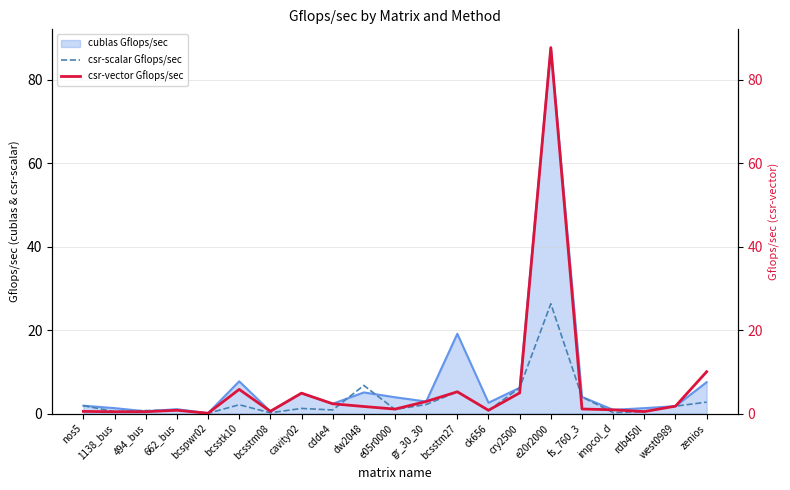

Reading right to left, transcribe all the data shown in this chart.

csr-scalar Gflops/sec: zenios=2.7	west0989=1.8	rdb450l=0.5	impcol_d=0.2	fs_760_3=4.0	e20r2000=26.3	cry2500=6.2	ck656=0.7	bcsstm27=5.2	gr_30_30=2.2	e05r0000=1.0	dw2048=6.7	cdde4=0.9	cavity02=1.2	bcsstm08=0.2	bcsstk10=2.1	bcspwr02=0.1	662_bus=0.8	494_bus=0.7	1138_bus=0.5	nos5=1.9
csr-vector Gflops/sec: zenios=10.0	west0989=1.8	rdb450l=0.5	impcol_d=0.9	fs_760_3=1.1	e20r2000=87.7	cry2500=4.9	ck656=0.8	bcsstm27=5.2	gr_30_30=2.9	e05r0000=1.1	dw2048=1.7	cdde4=2.3	cavity02=4.9	bcsstm08=0.5	bcsstk10=5.8	bcspwr02=0.1	662_bus=0.8	494_bus=0.4	1138_bus=0.4	nos5=0.5